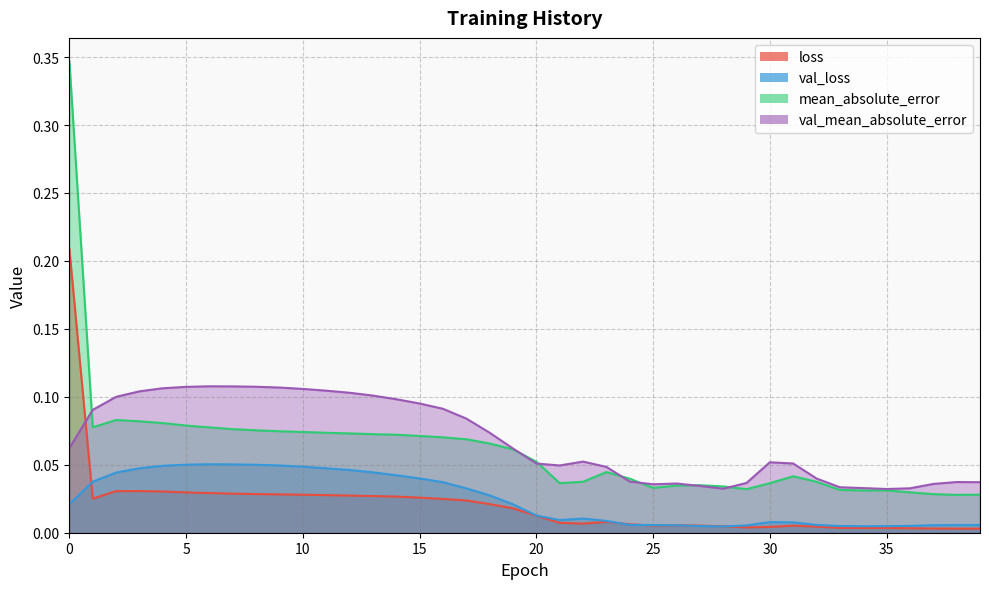

At which label does mean_absolute_error reach its minimum?

38